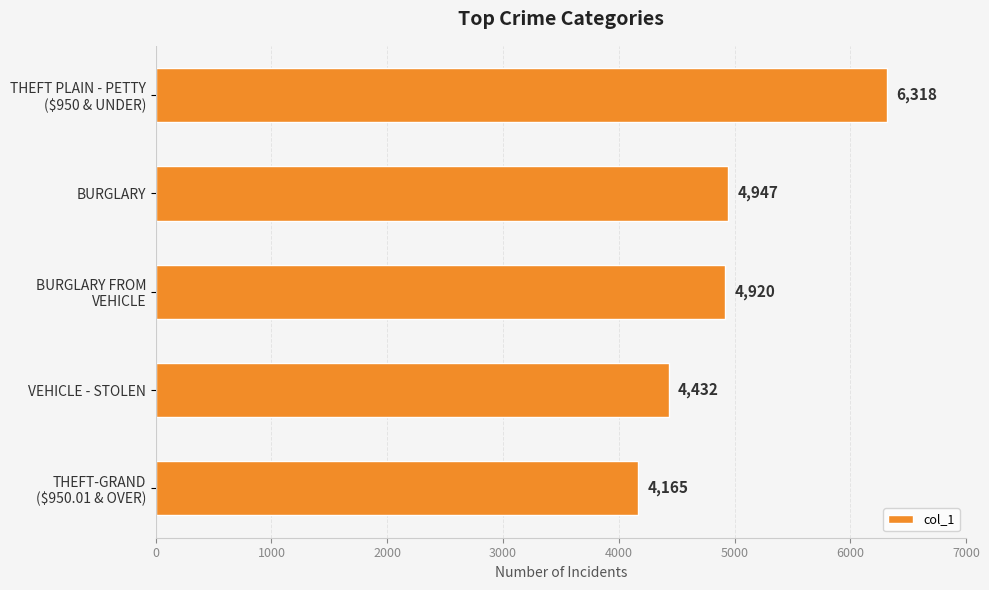

What is the value of the 1st bar from the top?

6318